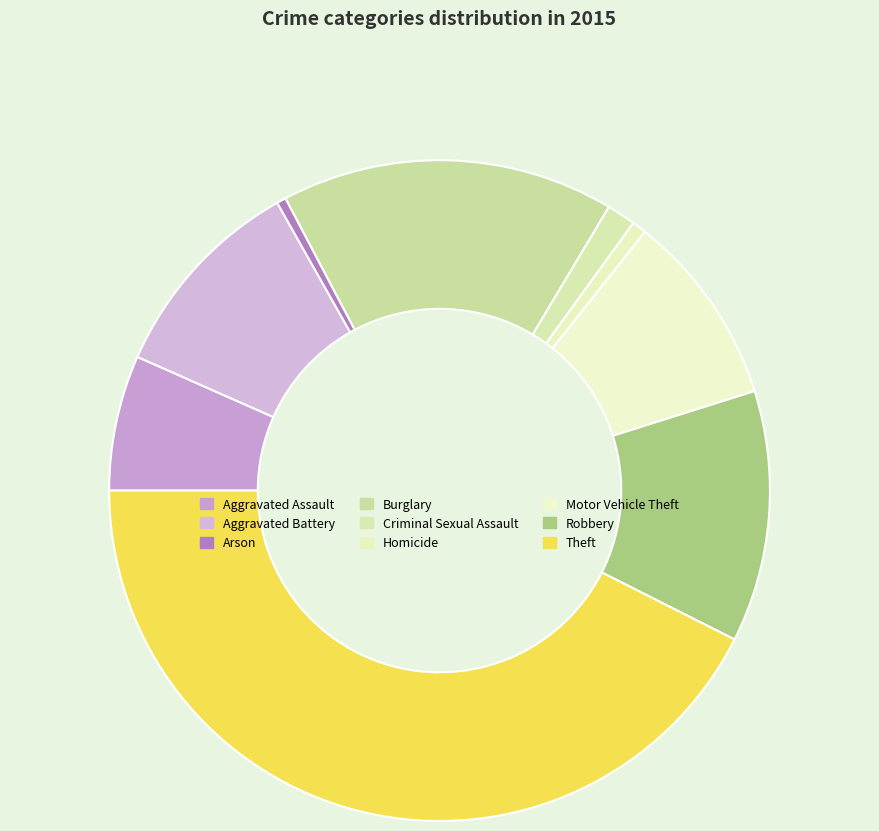

What percentage is the Criminal Sexual Assault slice, to the nearest percent?

1%